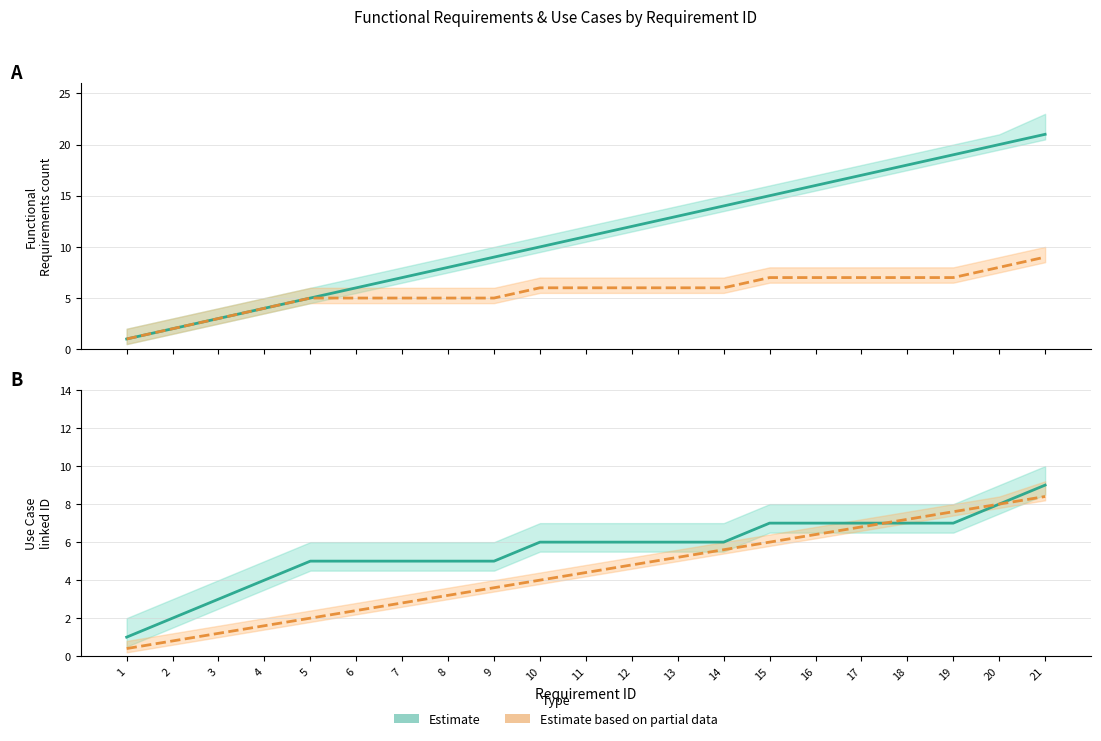

True or false: Functional Requirements and Linked Req. ID (scaled) cross at least once.

False